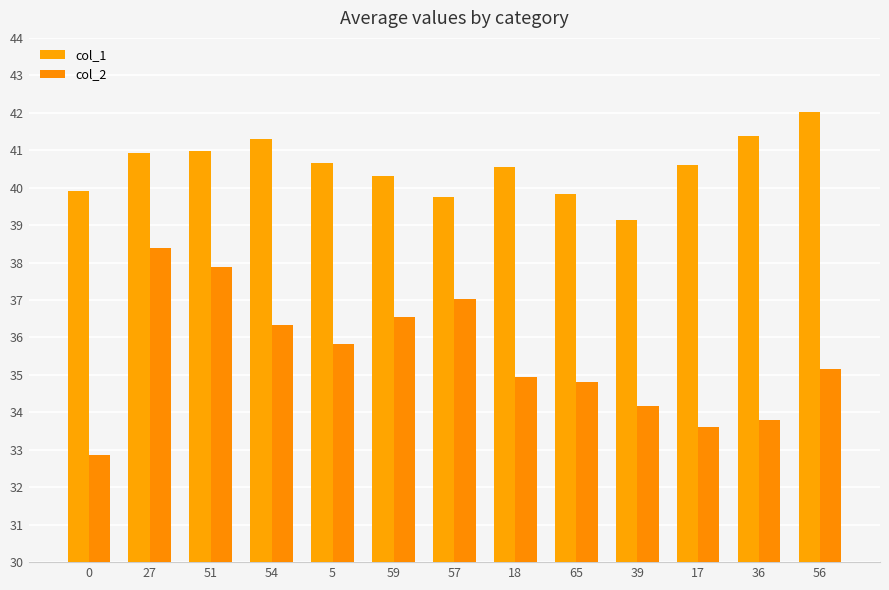

How many bars are there in total?

26